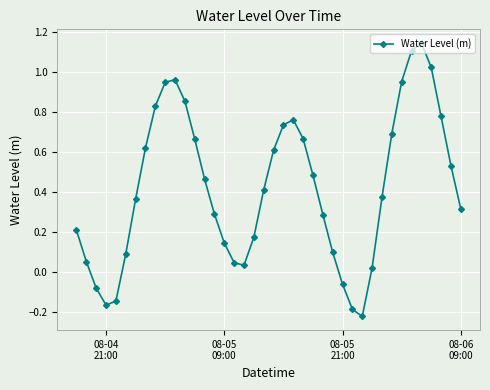

How many points are higher than both their immediate neighbors (excluding endpoints)?

3